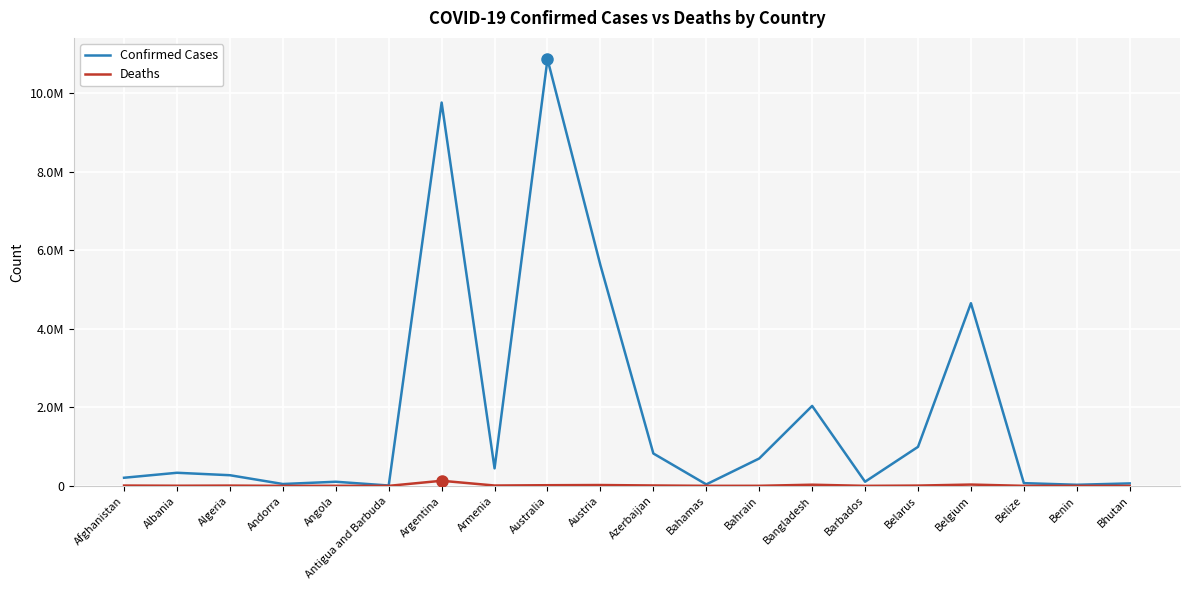

What is the minimum value for Deaths?

21